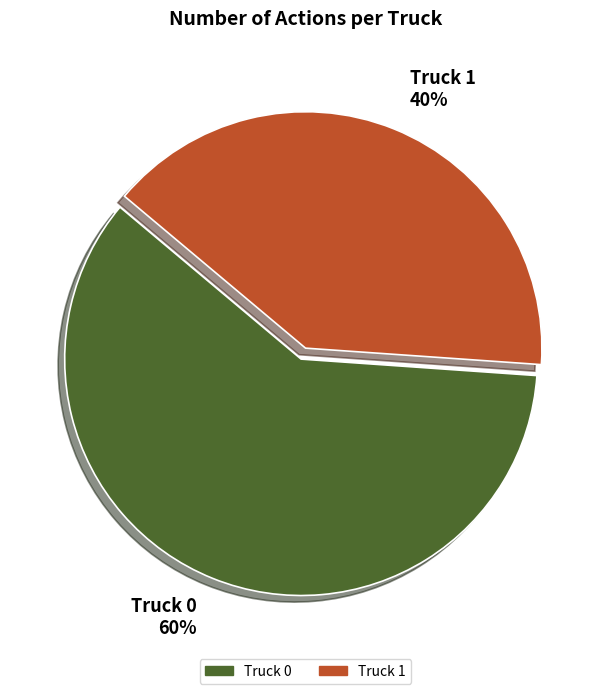

To the nearest percent, what is the average slice percentage?

50%